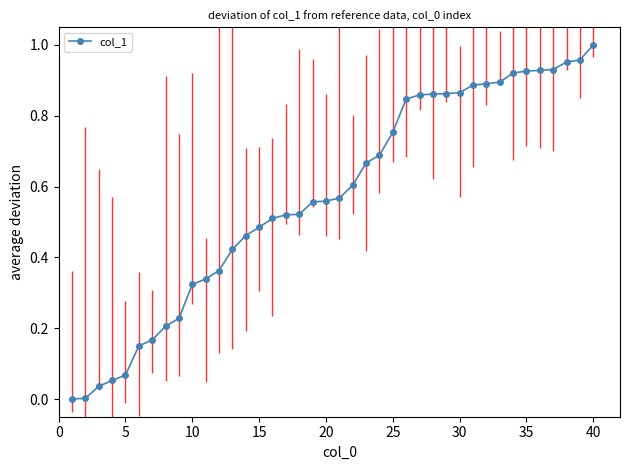

How many values exceed 0?

39